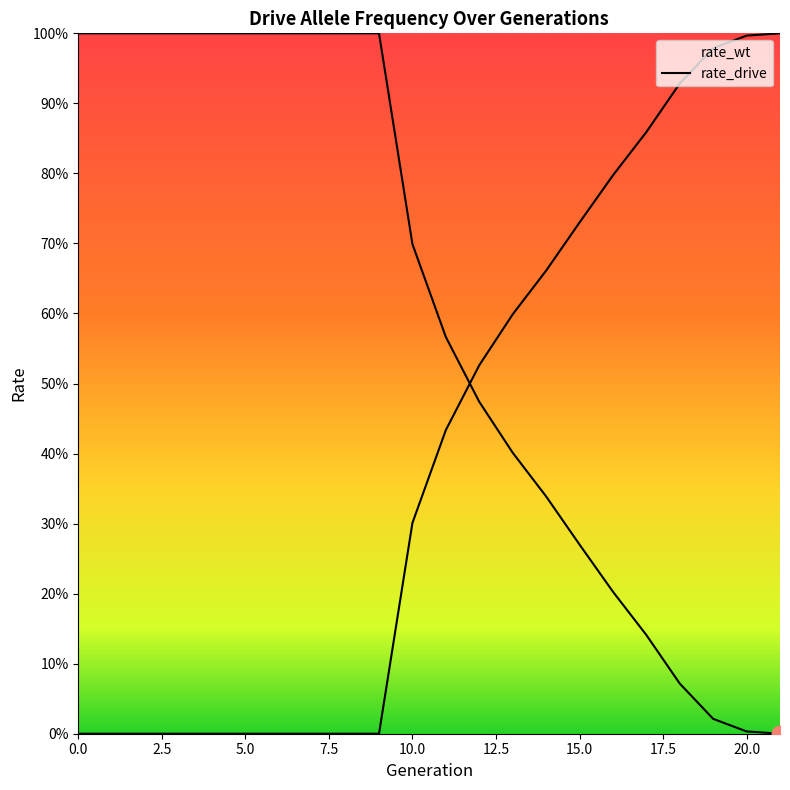

How many times do rate_drive and rate_wt cross each other?

1